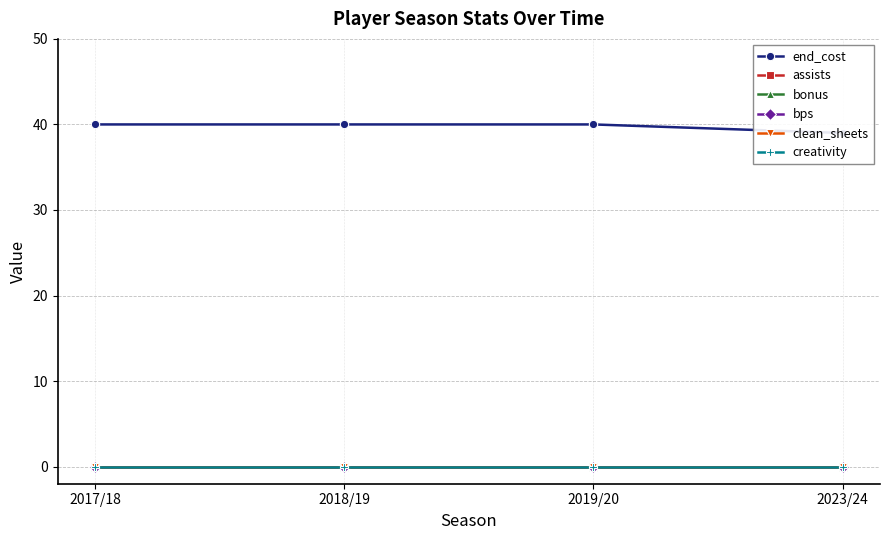

What position from the right is 2019/20?

2